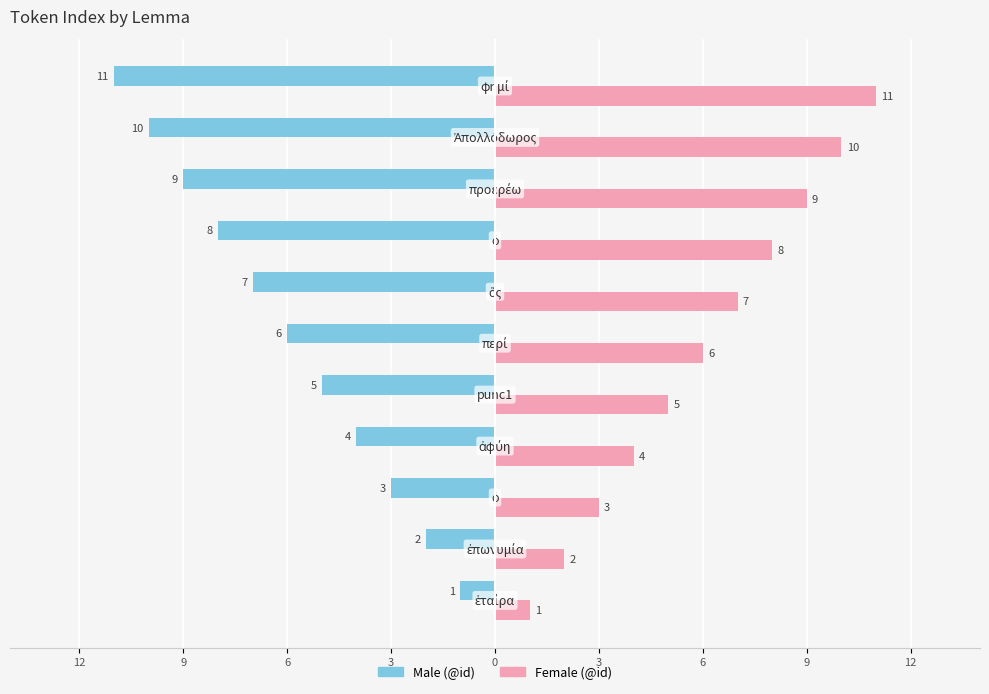

The value of Male at 9 is -8. True or false?

True